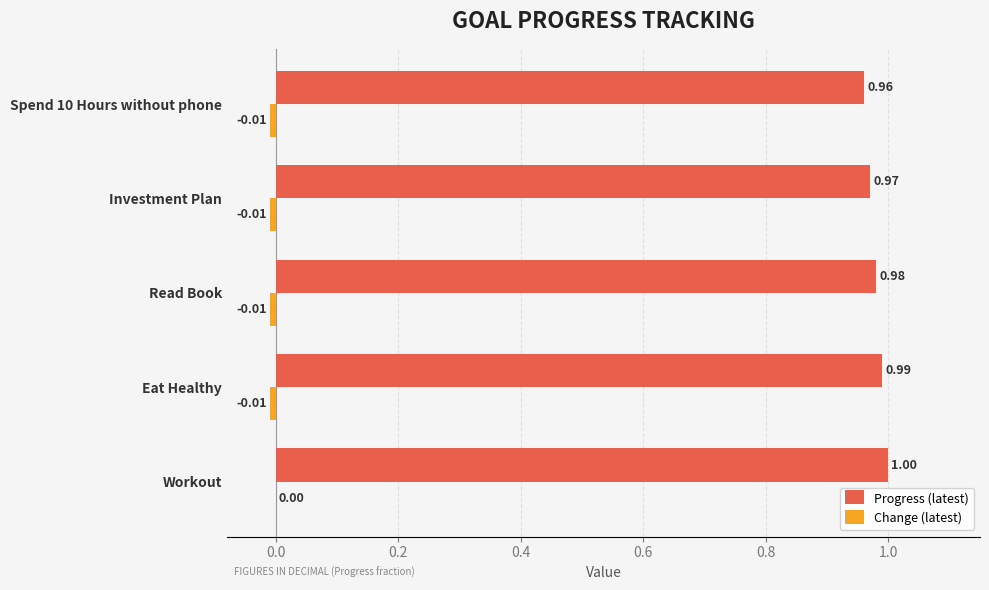

At which label does Progress (latest) reach its peak?

Workout